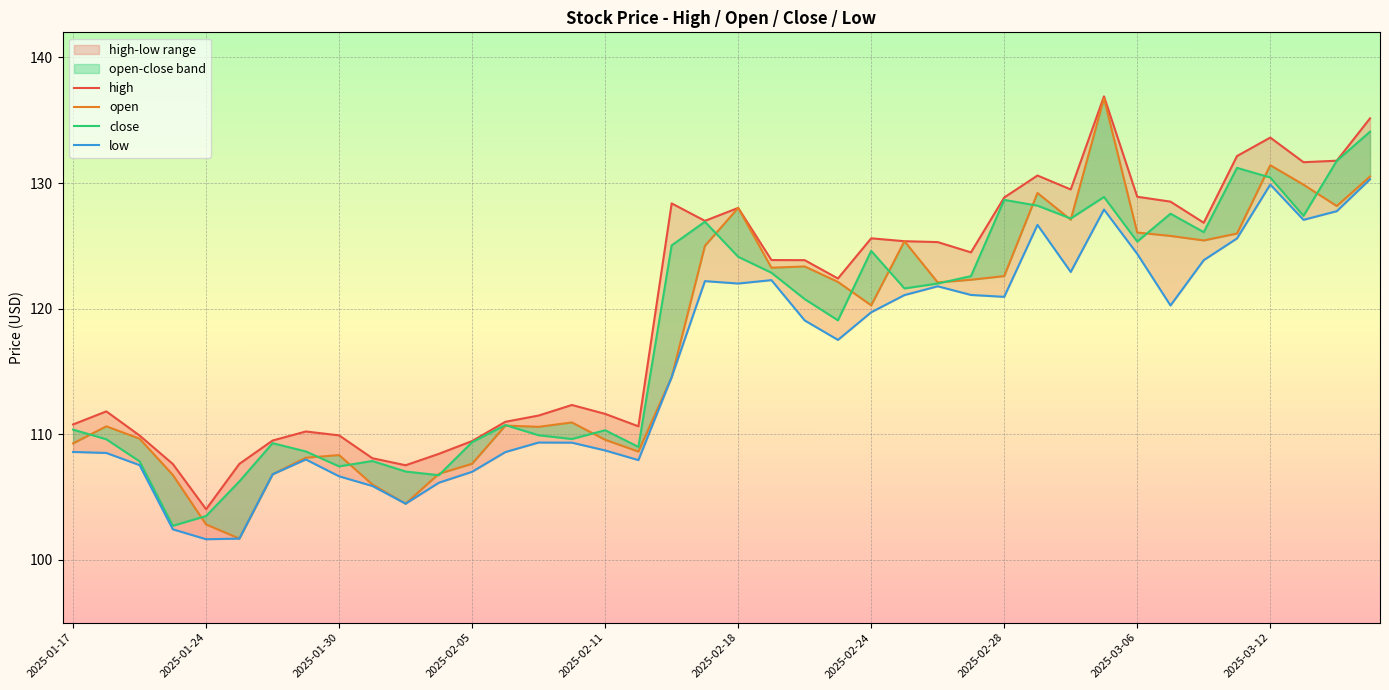

What is the difference between the open values at 23 and 14?

11.5